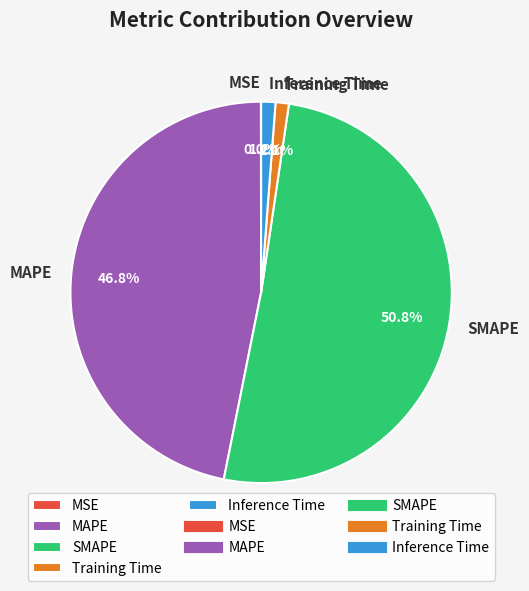

Which slice is the largest?

SMAPE